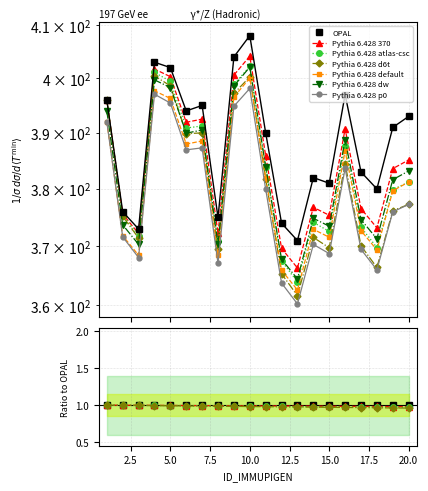

Where is the first local maximum?

4